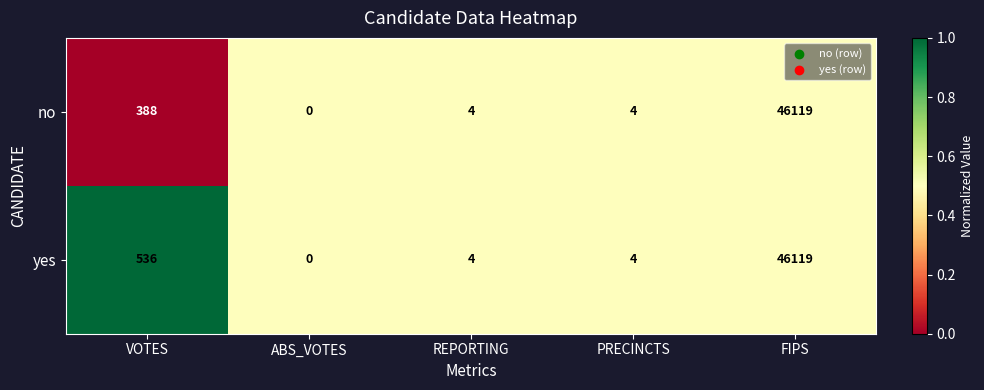

Reading right to left, list all the values displayed in this chart.

no: 46119	4	4	0	388
yes: 46119	4	4	0	536